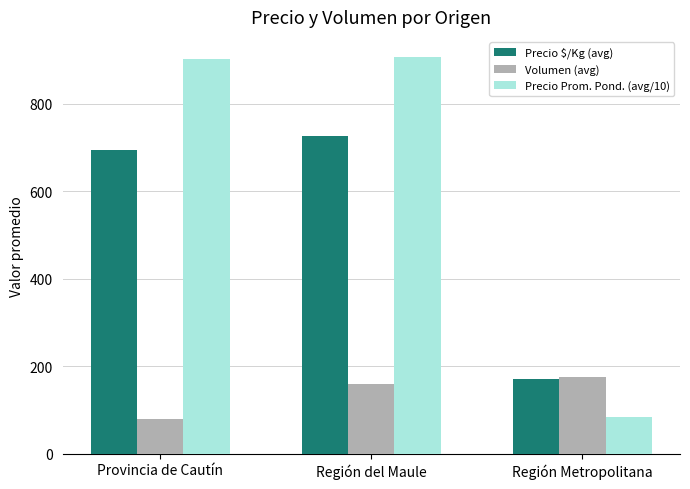

At Región del Maule, list the series in order from largest to smallest.

Precio Prom. Pond. (avg/10), Precio $/Kg (avg), Volumen (avg)